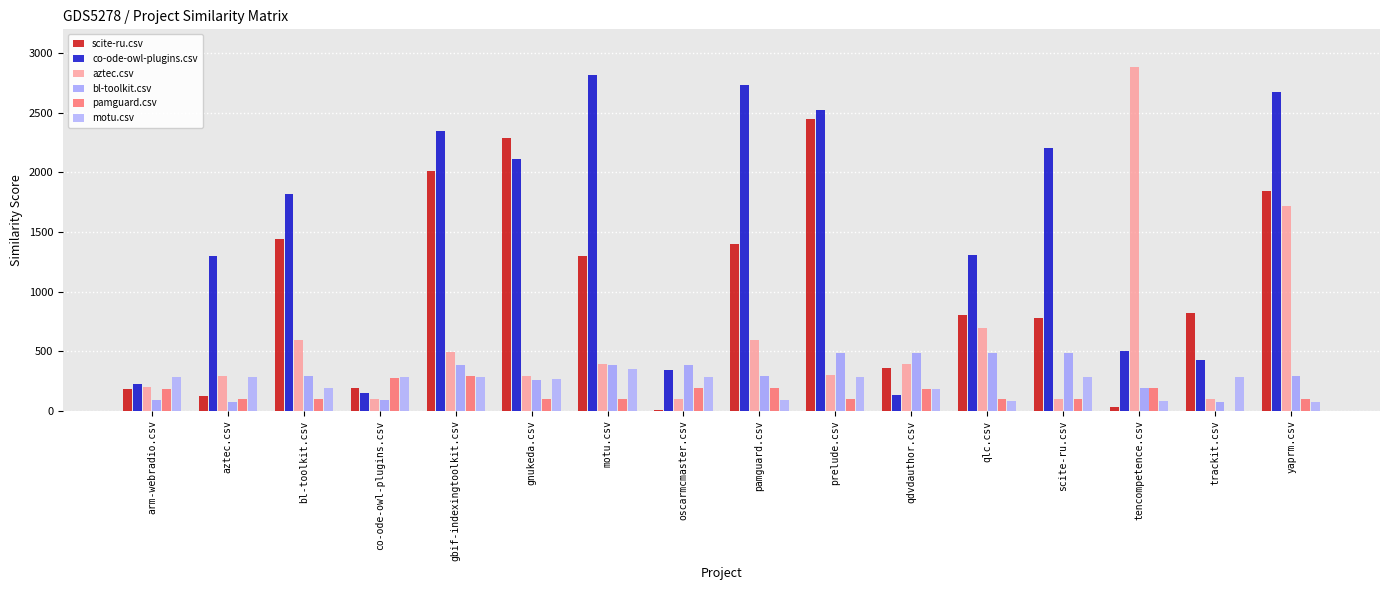

Where is aztec.csv nearest to the value 1488?

yaprm.csv